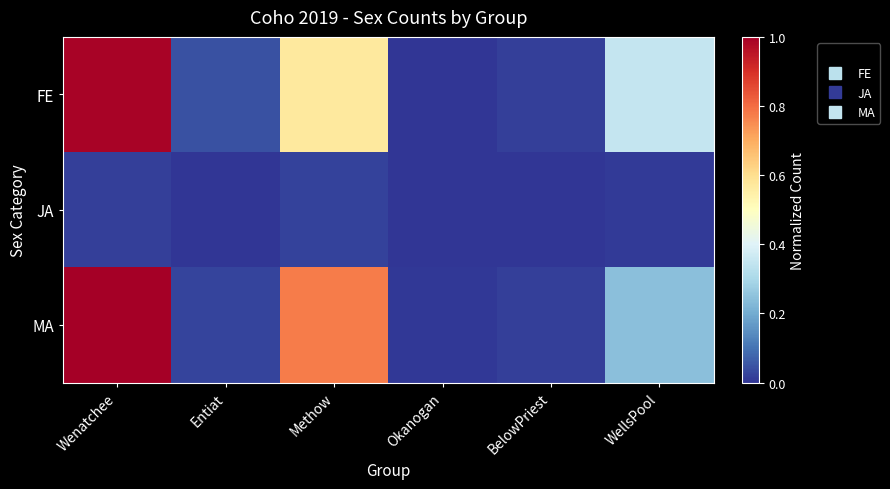

Which has a higher value, Methow or Entiat?

Methow